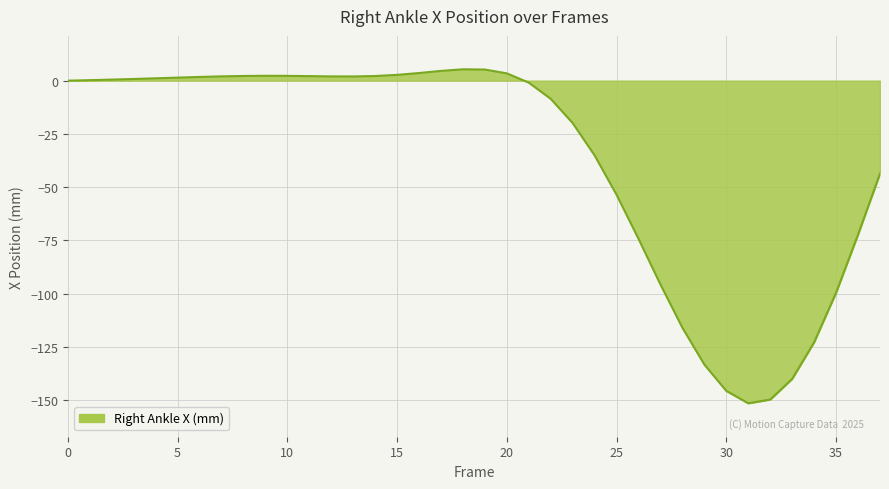

What is the minimum value shown in the chart?

-151.5